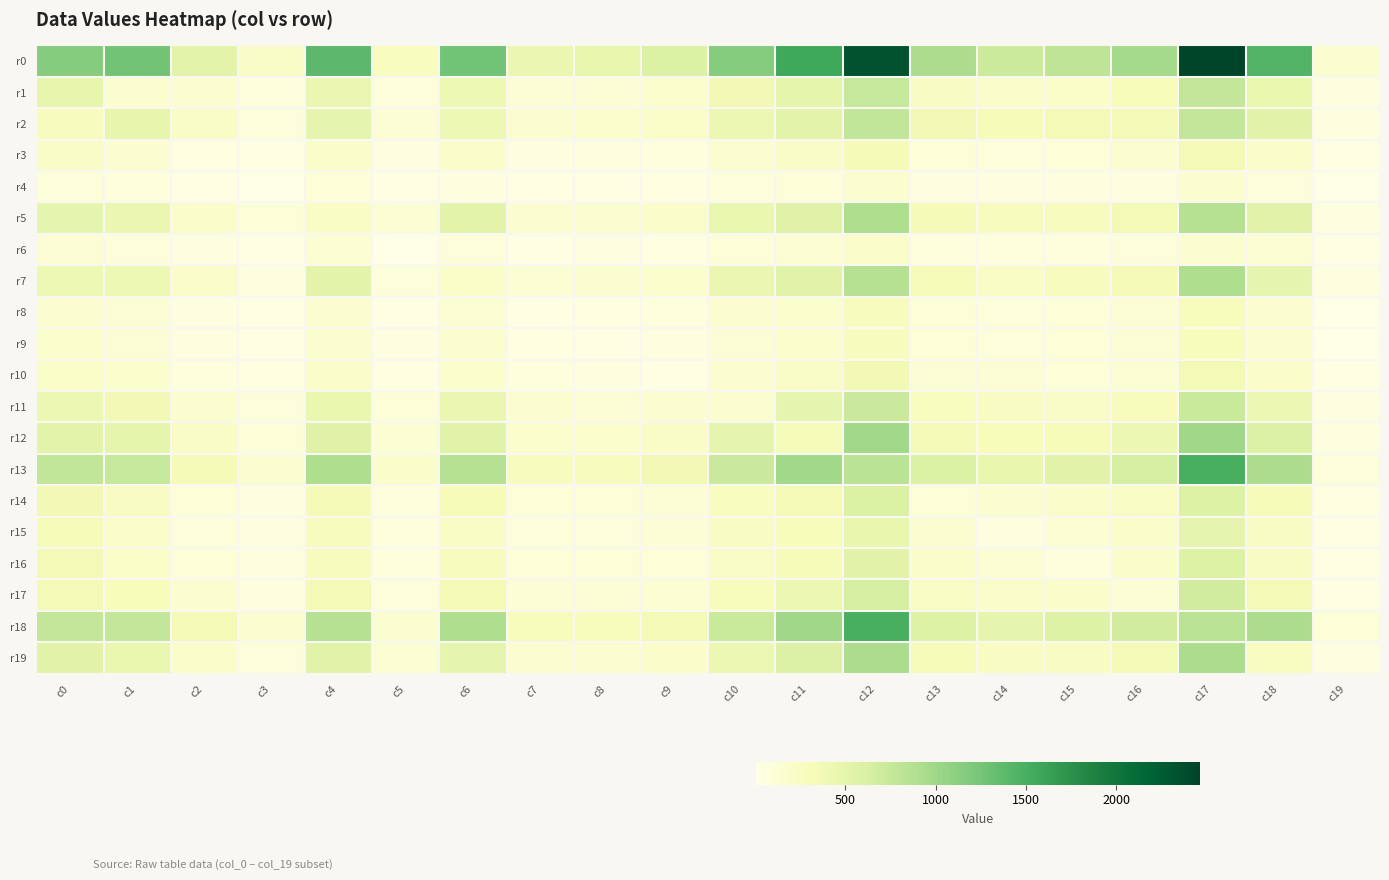

Reading left to right, what are all the values shown in this chart?

r0: c0=1159	c1=1262	c2=520	c3=223	c4=1388	c5=270	c6=1266	c7=434	c8=459	c9=599	c10=1155	c11=1555	c12=2334	c13=935	c14=712	c15=813	c16=971	c17=2464	c18=1438	c19=162
r1: c0=474	c1=170	c2=156	c3=79	c4=431	c5=86	c6=418	c7=131	c8=119	c9=189	c10=379	c11=488	c12=748	c13=256	c14=204	c15=214	c16=299	c17=774	c18=442	c19=56
r2: c0=283	c1=474	c2=222	c3=90	c4=483	c5=121	c6=418	c7=147	c8=188	c9=218	c10=424	c11=521	c12=781	c13=376	c14=326	c15=350	c16=360	c17=771	c18=530	c19=64
r3: c0=222	c1=156	c2=37	c3=32	c4=195	c5=50	c6=193	c7=55	c8=64	c9=78	c10=166	c11=227	c12=340	c13=110	c14=88	c15=100	c16=148	c17=344	c18=199	c19=26
r4: c0=90	c1=79	c2=32	c3=8	c4=108	c5=19	c6=65	c7=27	c8=35	c9=42	c10=85	c11=106	c12=174	c13=49	c14=53	c15=62	c16=63	c17=145	c18=91	c19=11
r5: c0=483	c1=431	c2=195	c3=108	c4=232	c5=134	c6=523	c7=152	c8=176	c9=195	c10=445	c11=555	c12=905	c13=337	c14=279	c15=285	c16=368	c17=863	c18=544	c19=51
r6: c0=121	c1=86	c2=50	c3=19	c4=134	c5=11	c6=92	c7=33	c8=49	c9=44	c10=108	c11=141	c12=192	c13=76	c14=66	c15=77	c16=92	c17=169	c18=137	c19=18
r7: c0=418	c1=418	c2=193	c3=65	c4=523	c5=92	c6=213	c7=133	c8=173	c9=187	c10=431	c11=540	c12=865	c13=316	c14=232	c15=280	c16=353	c17=906	c18=485	c19=61
r8: c0=147	c1=131	c2=55	c3=27	c4=152	c5=33	c6=133	c7=22	c8=45	c9=69	c10=147	c11=184	c12=278	c13=108	c14=89	c15=98	c16=123	c17=287	c18=150	c19=15
r9: c0=188	c1=119	c2=64	c3=35	c4=176	c5=49	c6=173	c7=45	c8=27	c9=65	c10=123	c11=189	c12=285	c13=101	c14=93	c15=100	c16=129	c17=287	c18=173	c19=17
r10: c0=218	c1=189	c2=78	c3=42	c4=195	c5=44	c6=187	c7=69	c8=65	c9=36	c10=157	c11=224	c12=378	c13=130	c14=115	c15=111	c16=137	c17=371	c18=191	c19=27
r11: c0=424	c1=379	c2=166	c3=85	c4=445	c5=108	c6=431	c7=147	c8=123	c9=157	c10=168	c11=482	c12=719	c13=271	c14=249	c15=220	c16=291	c17=730	c18=427	c19=51
r12: c0=521	c1=488	c2=227	c3=106	c4=555	c5=141	c6=540	c7=184	c8=189	c9=224	c10=482	c11=325	c12=989	c13=347	c14=296	c15=325	c16=424	c17=1003	c18=576	c19=56
r13: c0=781	c1=748	c2=340	c3=174	c4=905	c5=192	c6=865	c7=278	c8=285	c9=378	c10=719	c11=989	c12=829	c13=601	c14=464	c15=535	c16=648	c17=1502	c18=938	c19=92
r14: c0=376	c1=256	c2=110	c3=49	c4=337	c5=76	c6=316	c7=108	c8=101	c9=130	c10=271	c11=347	c12=601	c13=104	c14=168	c15=195	c16=237	c17=572	c18=329	c19=44
r15: c0=326	c1=204	c2=88	c3=53	c4=279	c5=66	c6=232	c7=89	c8=93	c9=115	c10=249	c11=296	c12=464	c13=168	c14=64	c15=140	c16=208	c17=484	c18=251	c19=34
r16: c0=350	c1=214	c2=100	c3=62	c4=285	c5=77	c6=280	c7=98	c8=100	c9=111	c10=220	c11=325	c12=535	c13=195	c14=140	c15=73	c16=200	c17=568	c18=245	c19=34
r17: c0=360	c1=299	c2=148	c3=63	c4=368	c5=92	c6=353	c7=123	c8=129	c9=137	c10=291	c11=424	c12=648	c13=237	c14=208	c15=200	c16=130	c17=671	c18=355	c19=36
r18: c0=771	c1=774	c2=344	c3=145	c4=863	c5=169	c6=906	c7=287	c8=287	c9=371	c10=730	c11=1003	c12=1502	c13=572	c14=484	c15=568	c16=671	c17=833	c18=935	c19=106
r19: c0=530	c1=442	c2=199	c3=91	c4=544	c5=137	c6=485	c7=150	c8=173	c9=191	c10=427	c11=576	c12=938	c13=329	c14=251	c15=245	c16=355	c17=935	c18=259	c19=51